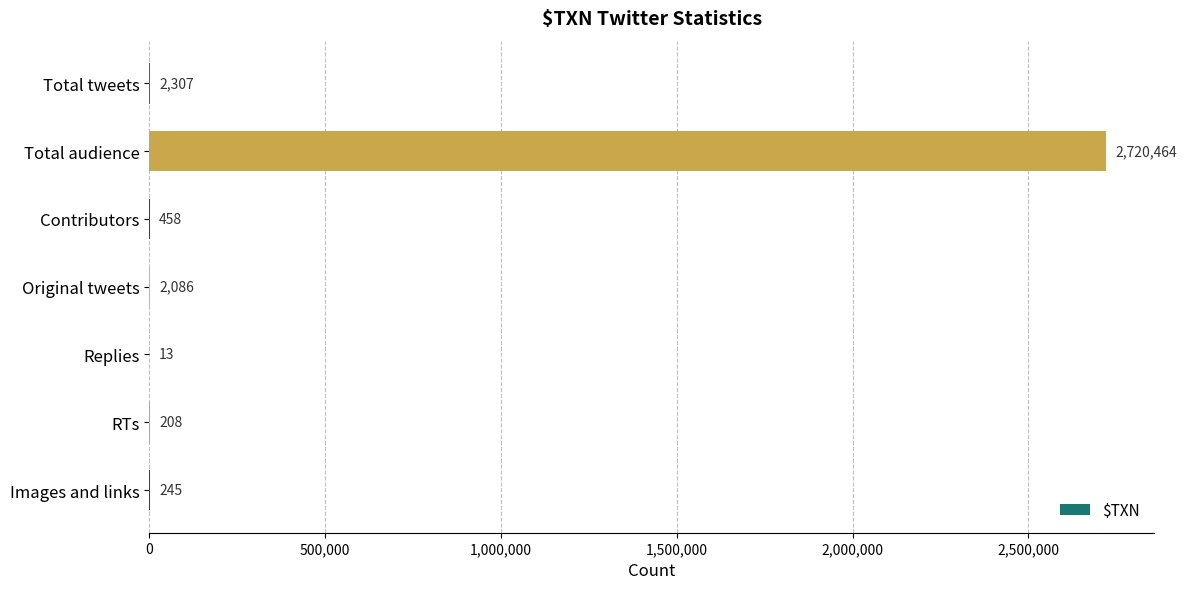

What is the sum of the values at Total tweets and Replies?

2320